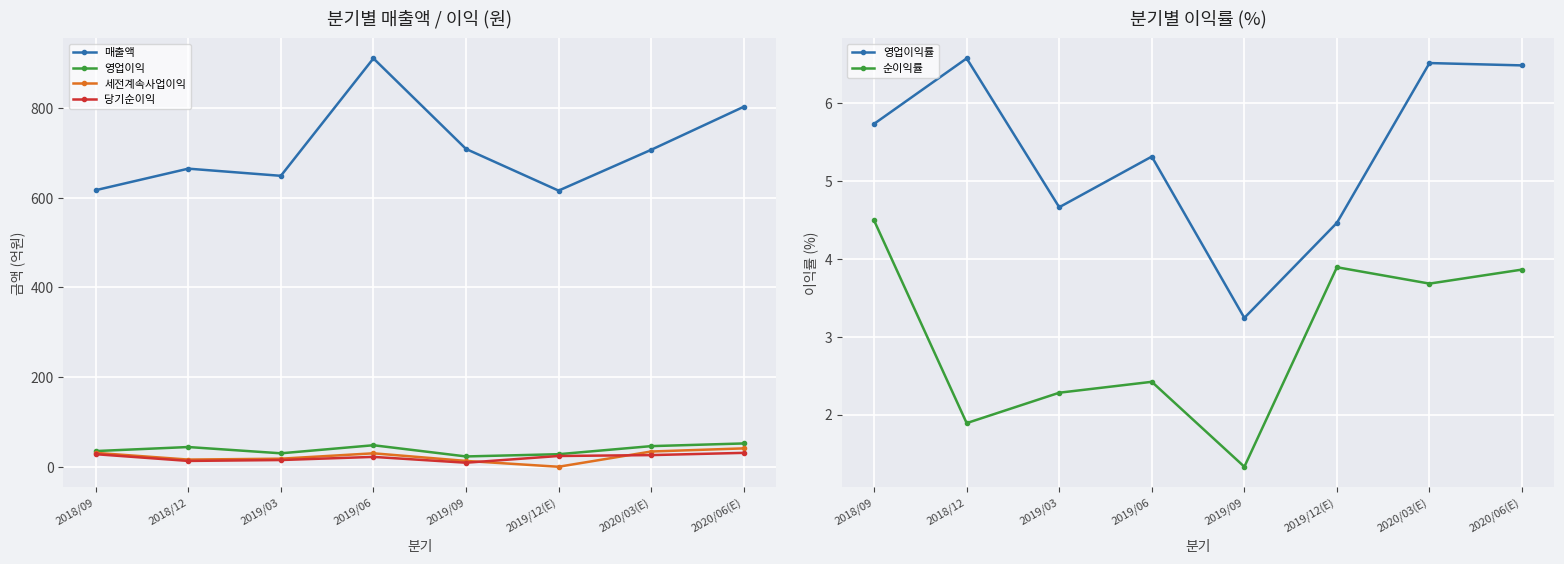

How many data points in 영업이익률 are above 5?

5